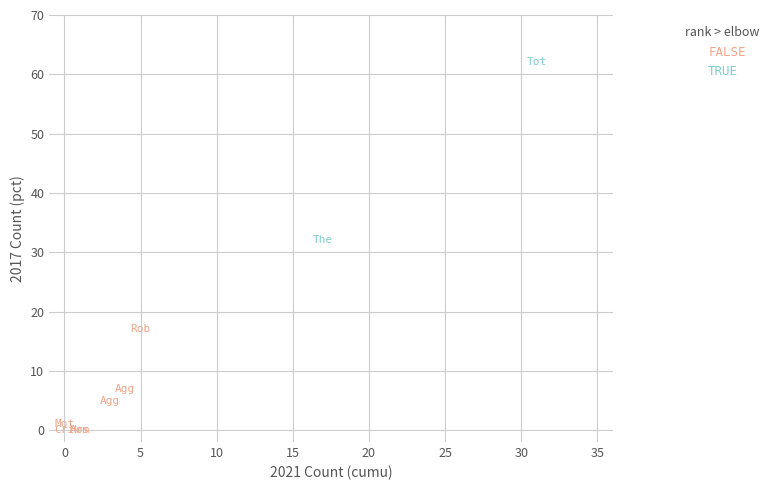

Which series has the largest Y range (max minus min)?

TRUE